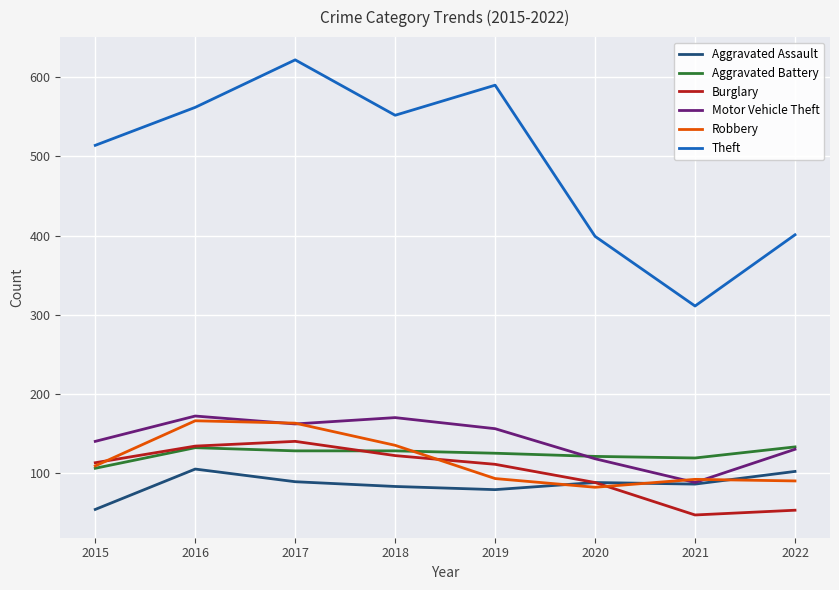

How many values in the Burglary series are below 113?

4